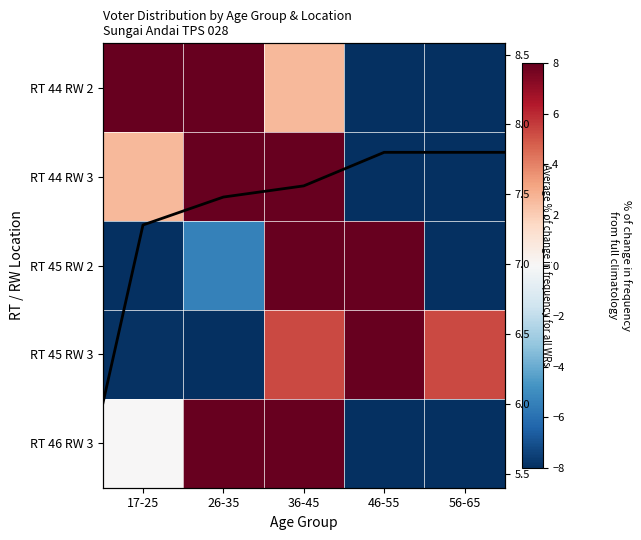

How many values in RT 45 RW 2 are below zero?

3